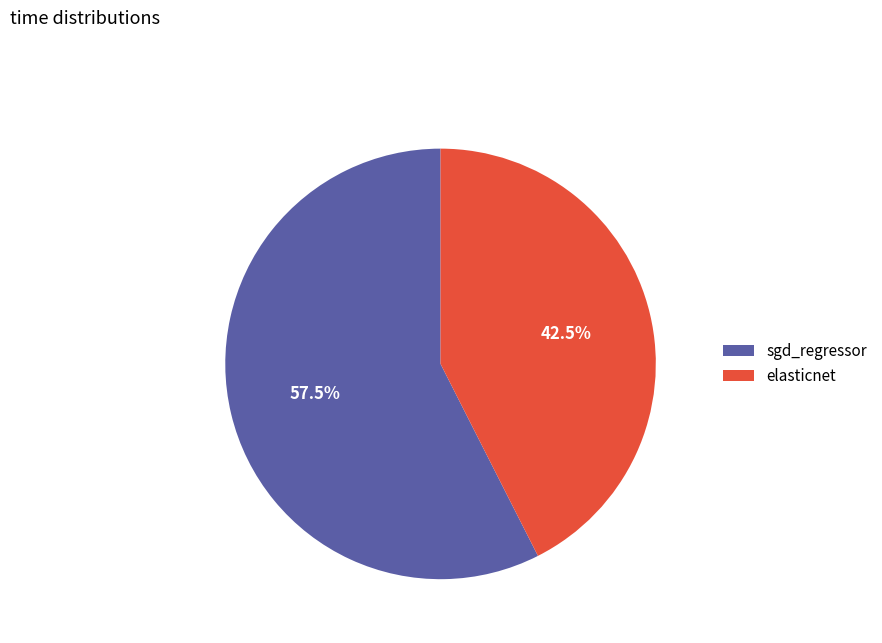

Count the number of slices in the pie.

2